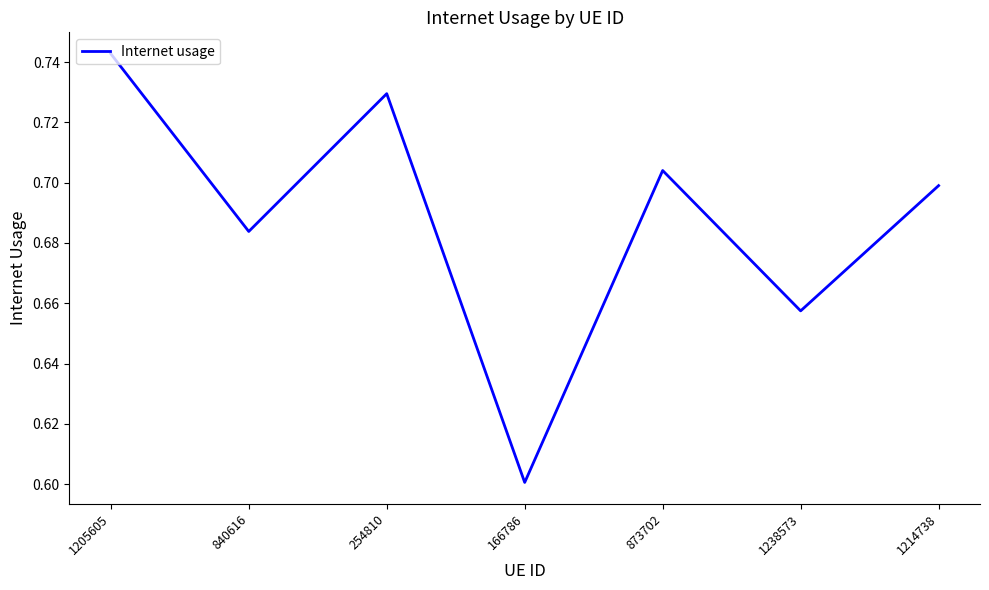

Count the number of categories in the chart.

7